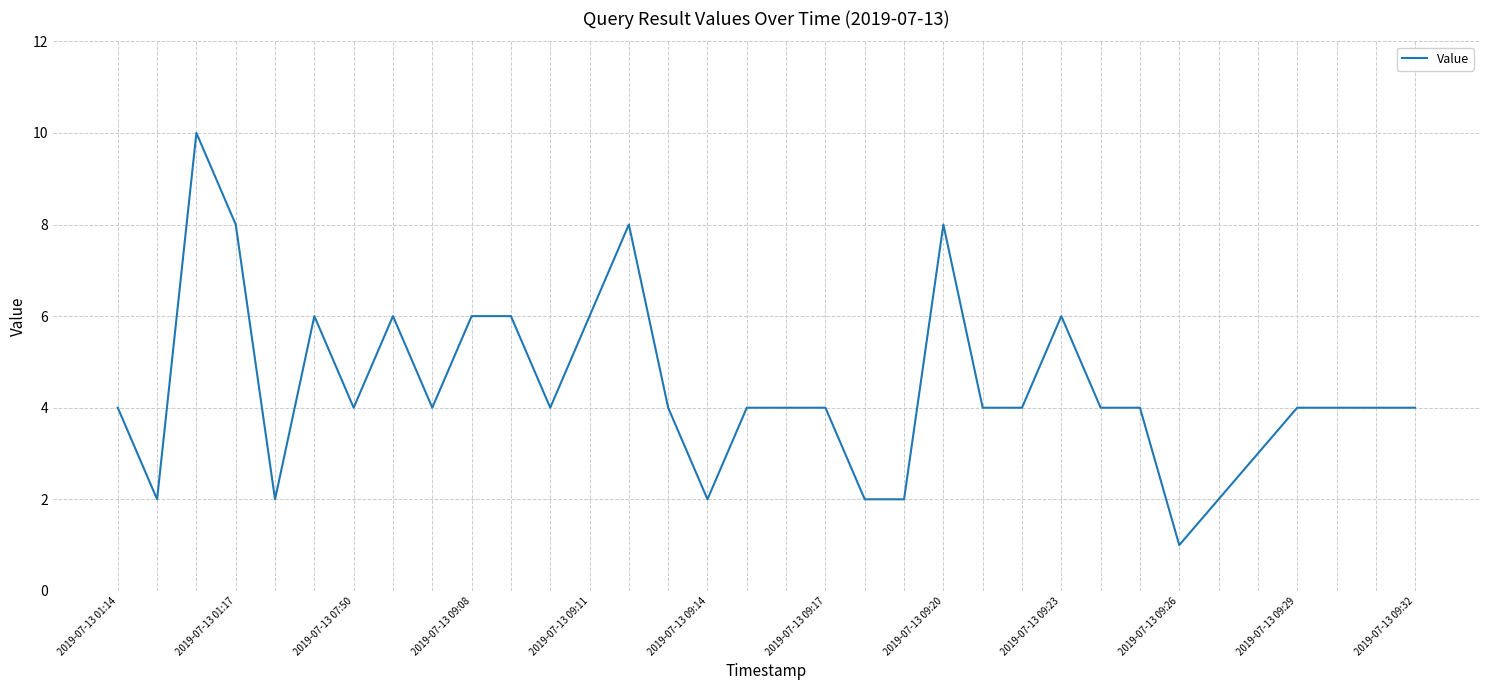

What is the greatest value displayed?

10